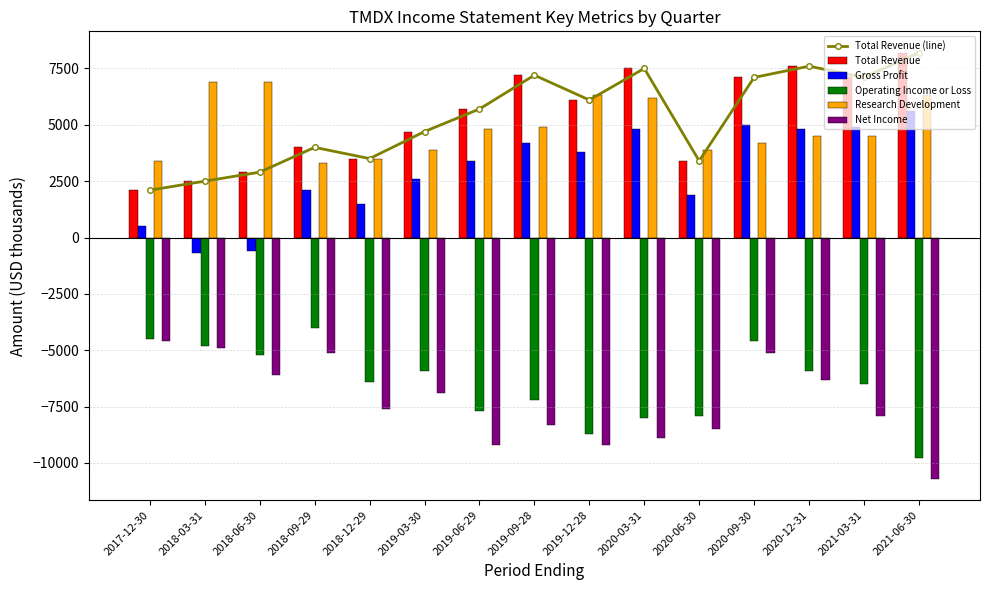

Which series has the largest range (max minus min)?

Gross Profit